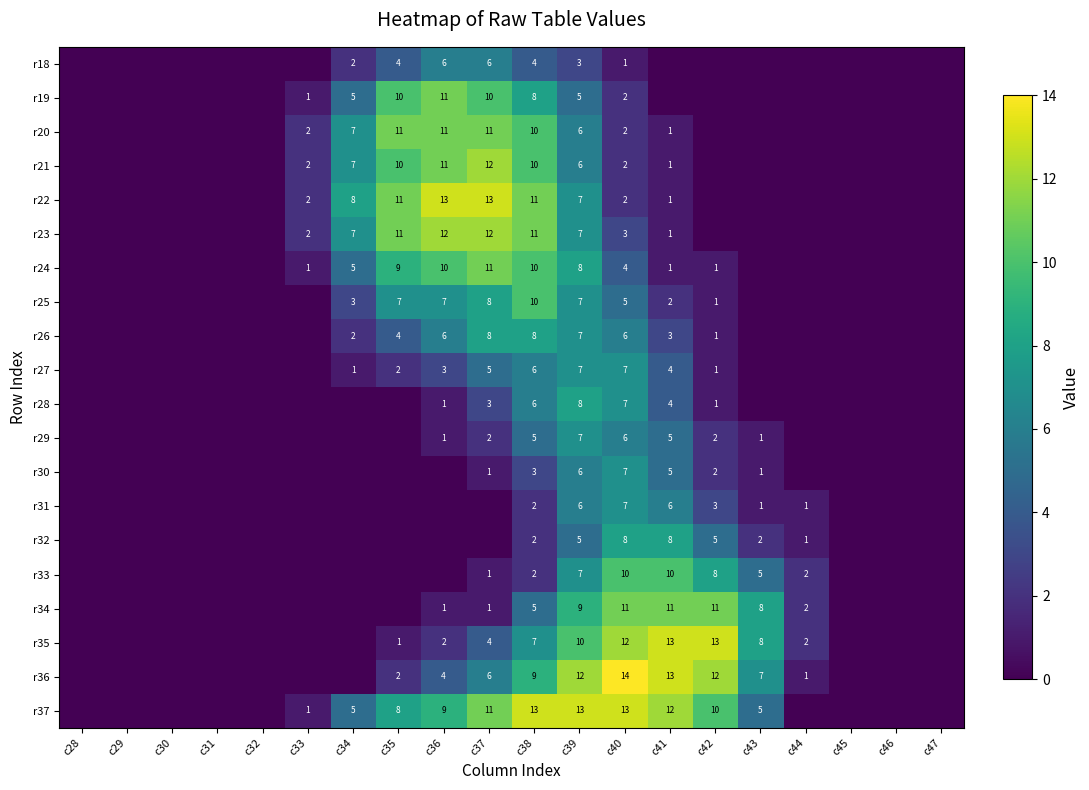

The value of r18 at c38 is 4. True or false?

True